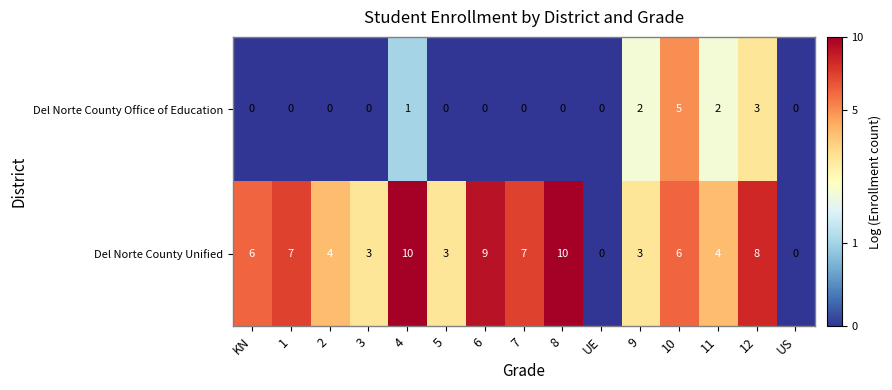

The value of Del Norte County Unified at 11 is 4. True or false?

True